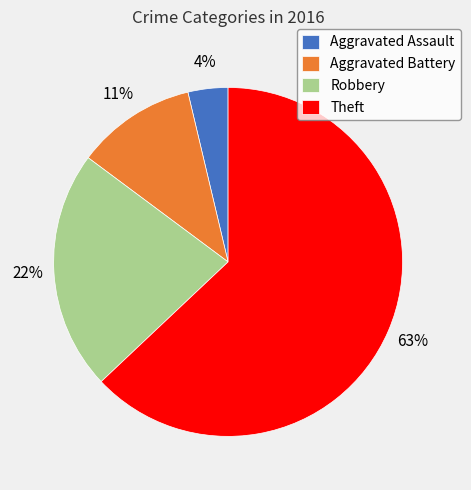

Does Robbery represent more than half of the total?

No